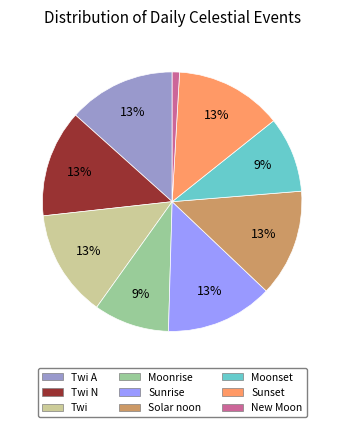

Is it true that Twi N is 13% of the pie?

True